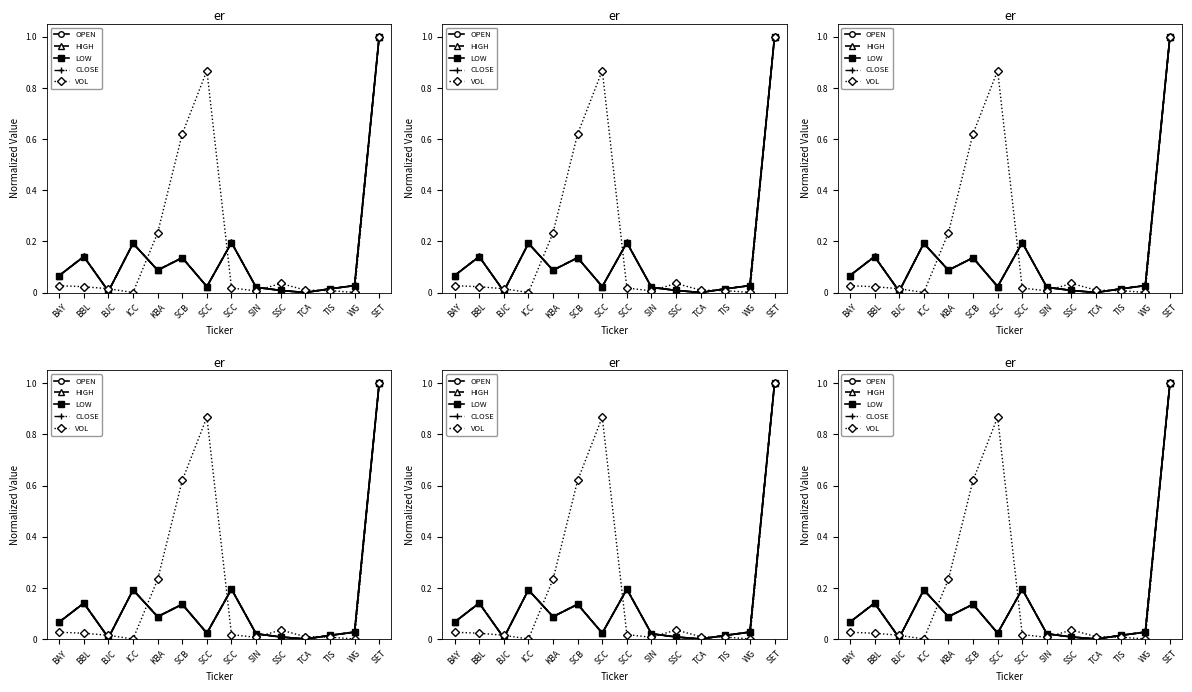

How many interior local peaks does the HIGH series have?

4